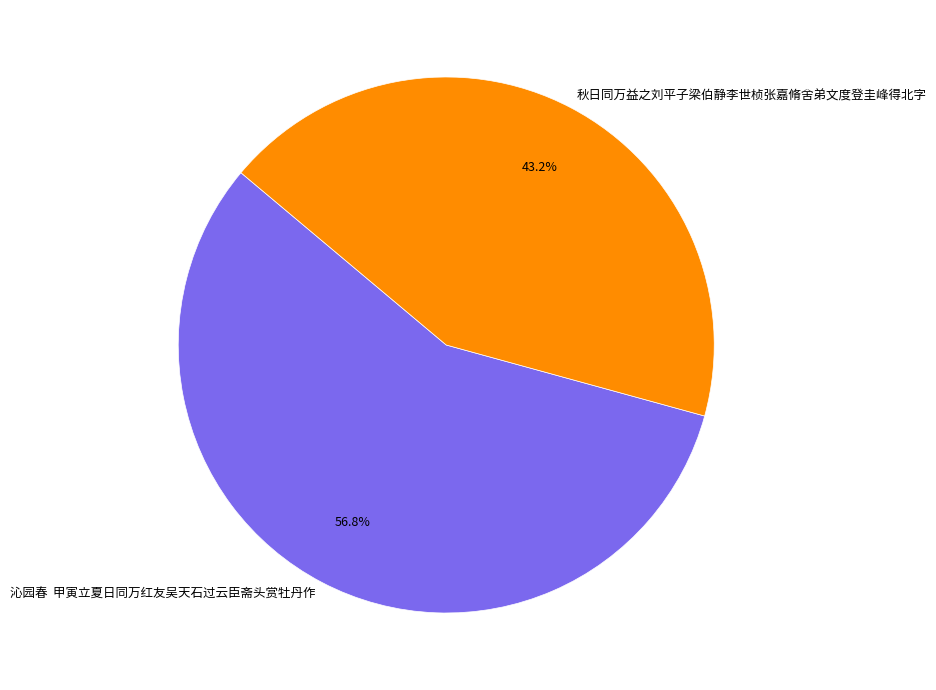

Between 沁园春 甲寅立夏日同万红友吴天石过云臣斋头赏牡丹作 and 秋日同万益之刘平子梁伯静李世桢张嘉脩舍弟文度登圭峰得北字, which is larger?

沁园春 甲寅立夏日同万红友吴天石过云臣斋头赏牡丹作